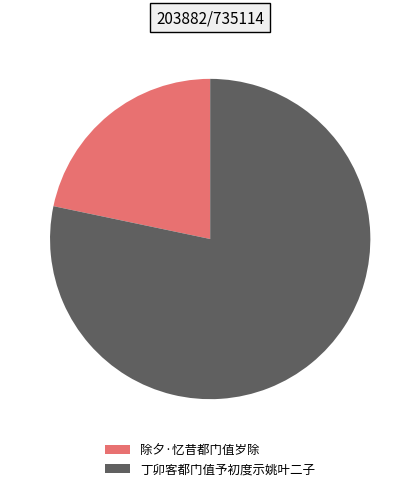

Combined, do 除夕·忆昔都门值岁除 and 丁卯客都门值予初度示姚叶二子 account for over 50%?

Yes